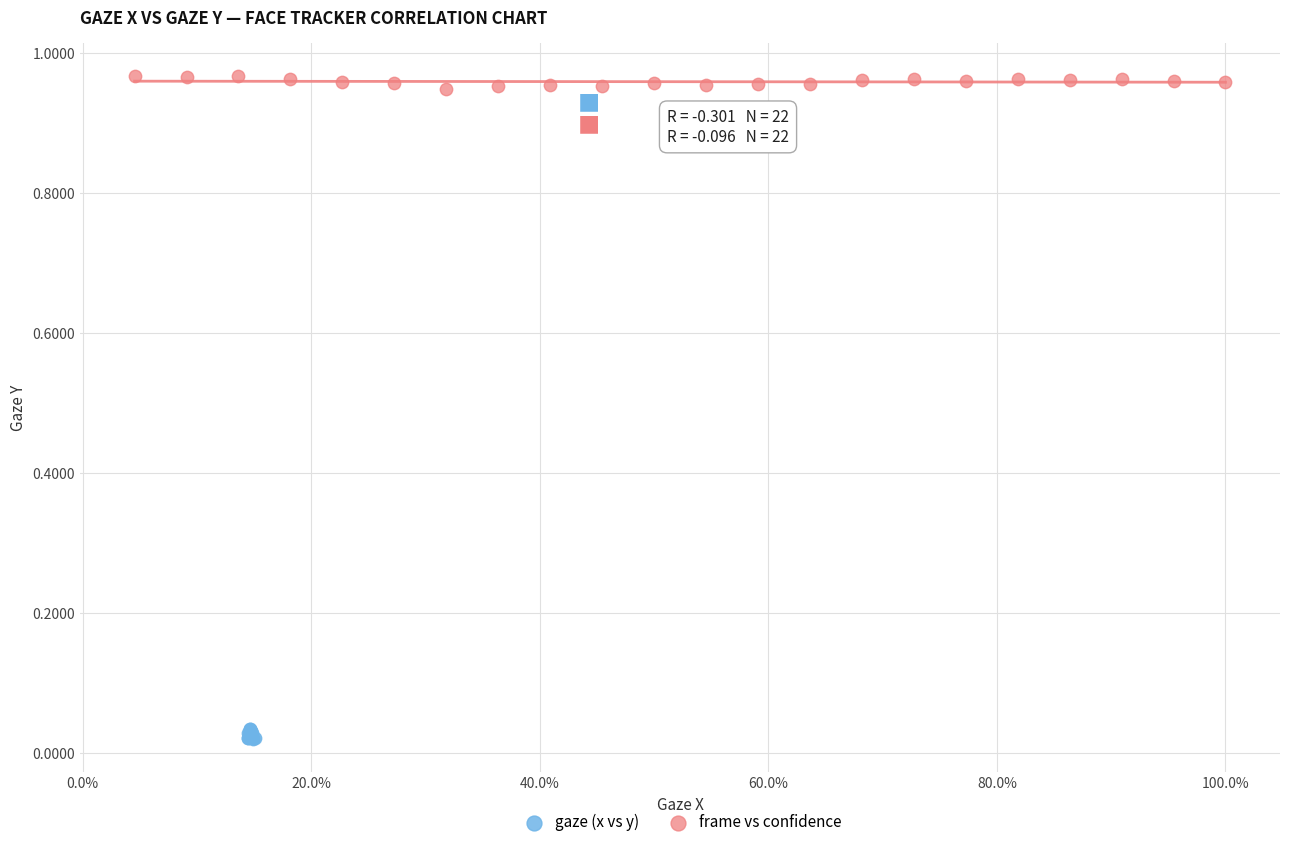

Which series contains the highest Y value?

frame vs confidence